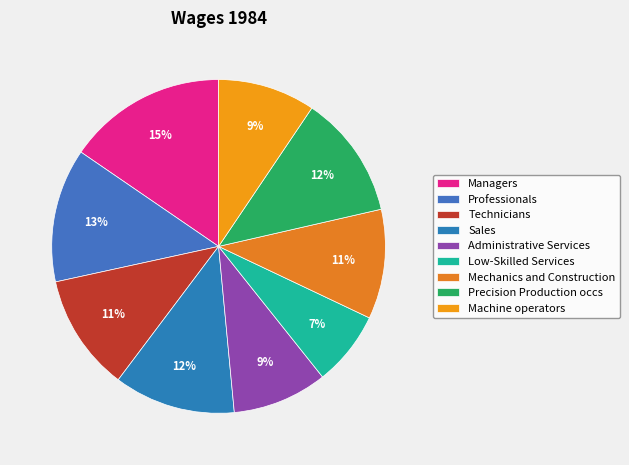

To the nearest percent, what is the difference between the largest and smallest slice percentages?

8%